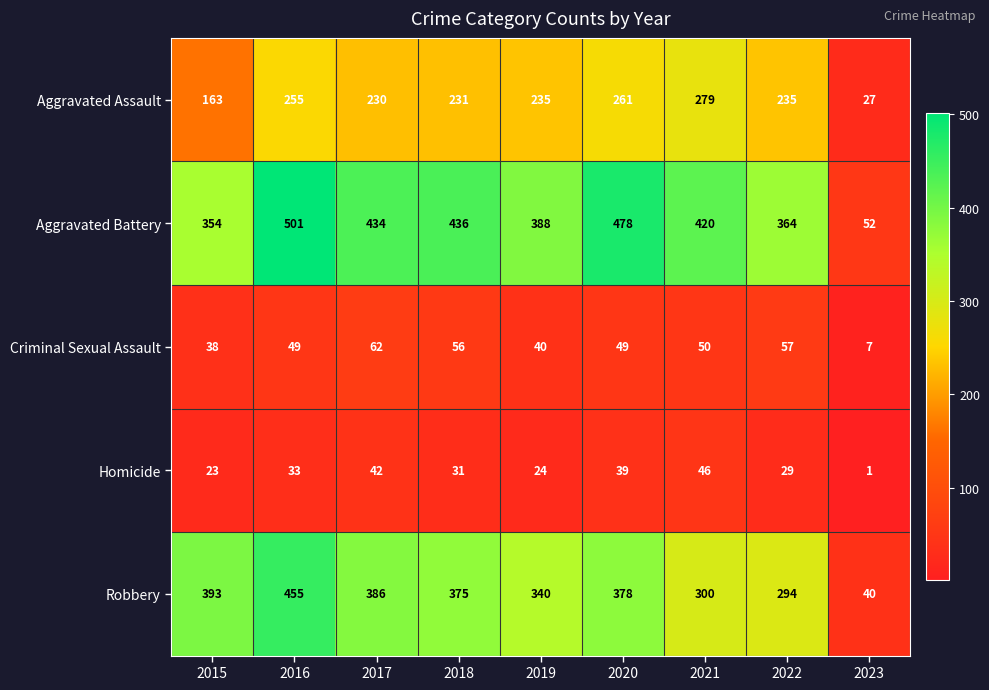

What value does the Criminal Sexual Assault series have at 2020?

49